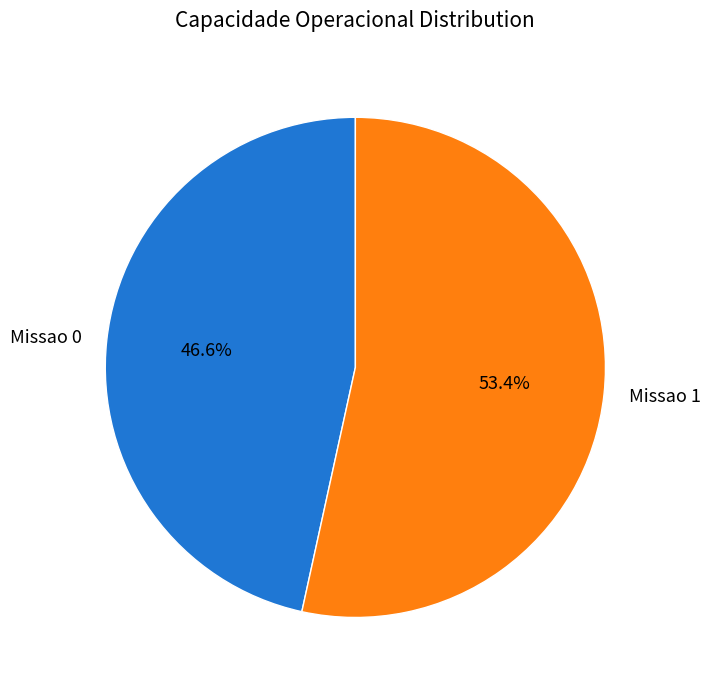

Count the number of slices in the pie.

2